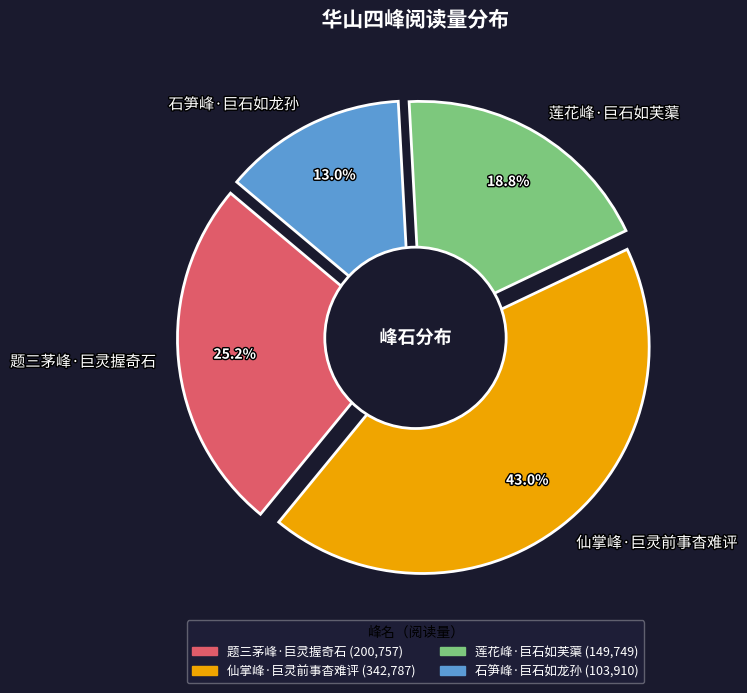

What portion of the pie excludes 莲花峰·巨石如芙蕖?

81.2%